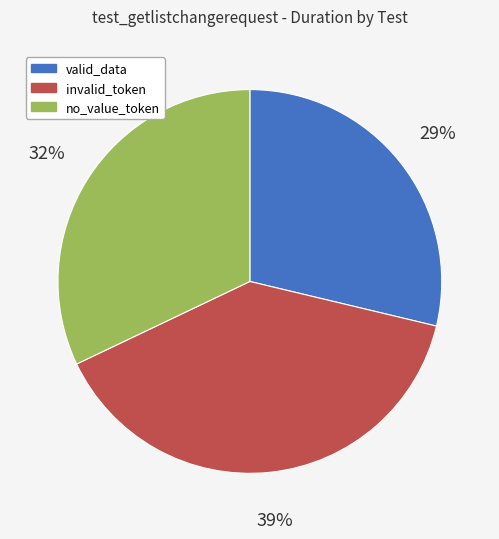

Does any single category account for the majority?

No